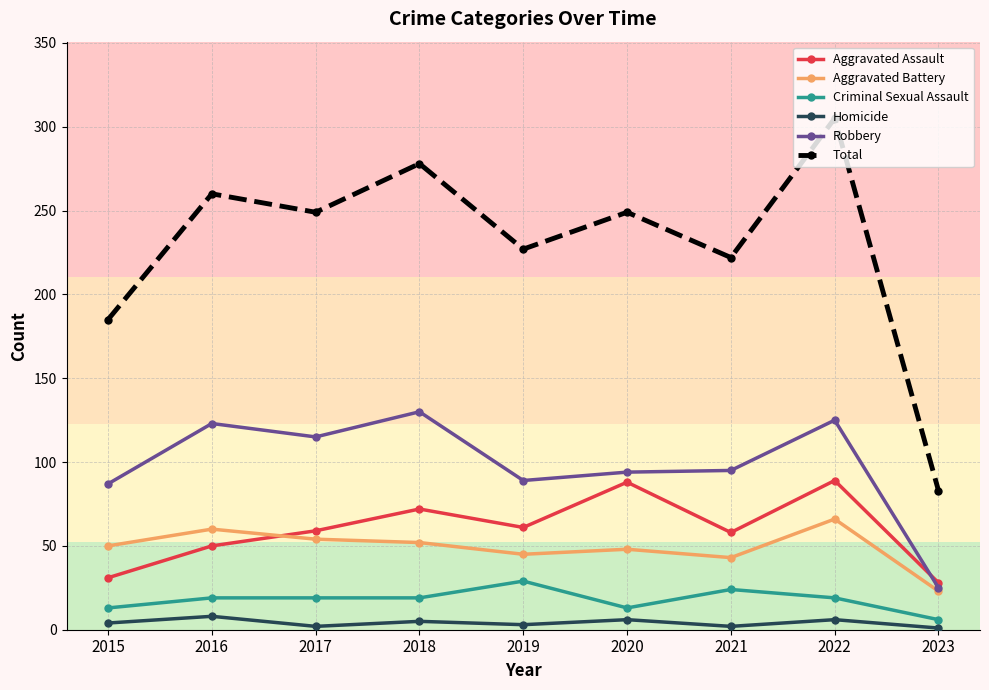

What is the value of the Aggravated Assault point at the 3rd from the left?

59